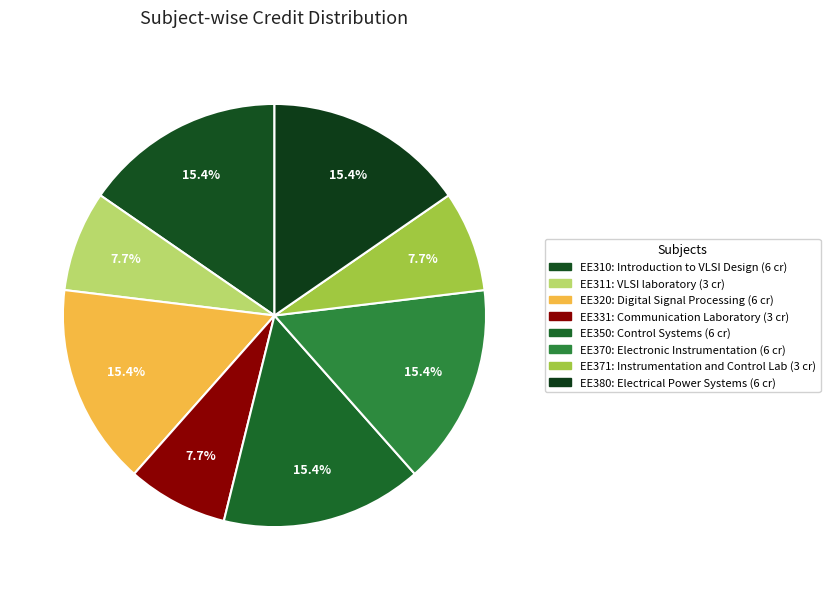

The EE350 slice represents 15% of the pie. True or false?

True